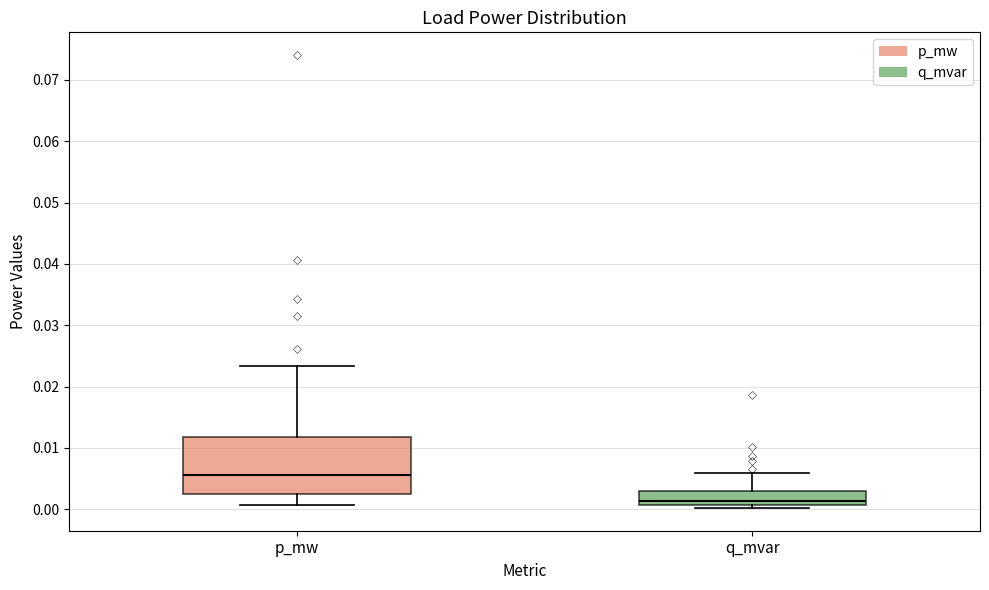

Which box's median line is the lowest?

q_mvar